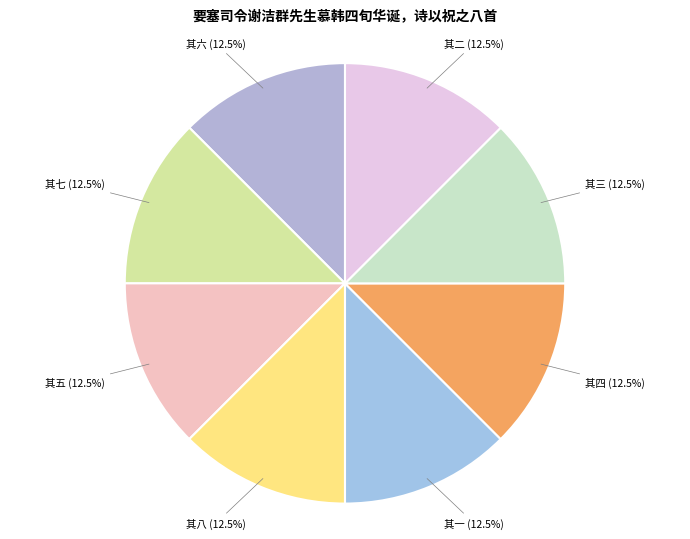

What is the ratio of the value at 其一 (12.5%) to the value at 其五 (12.5%)?

1.0